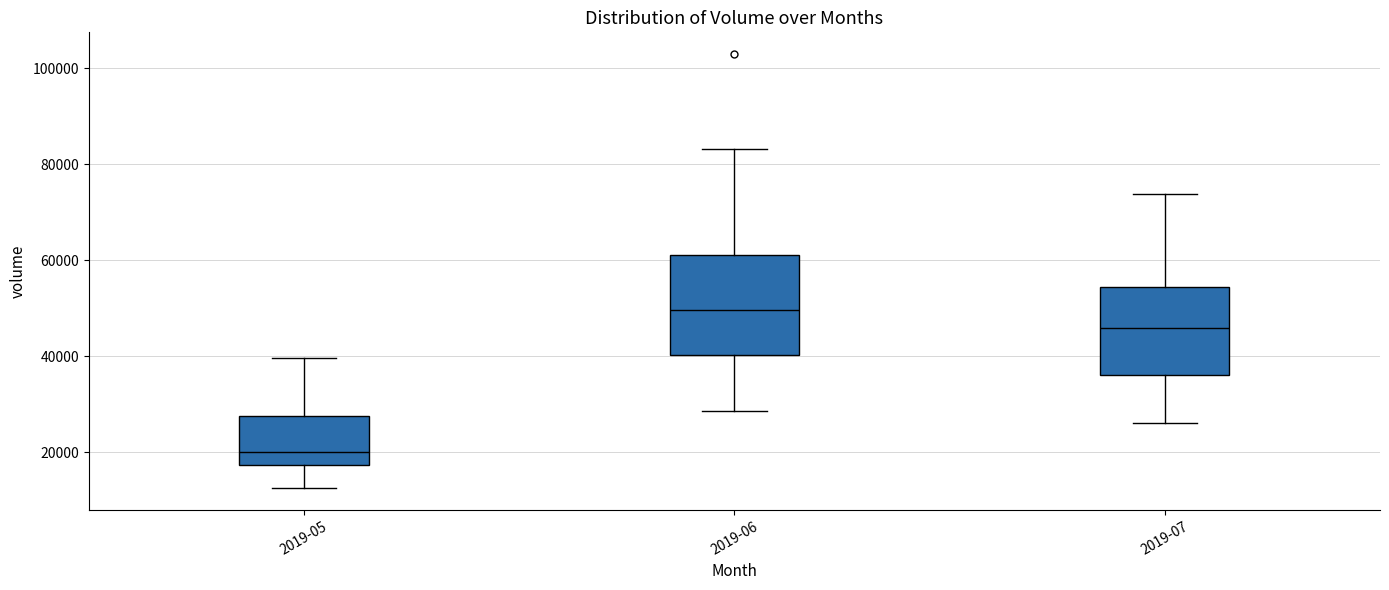

Comparing the boxes themselves (not the whiskers), which one is the tallest?

2019-06